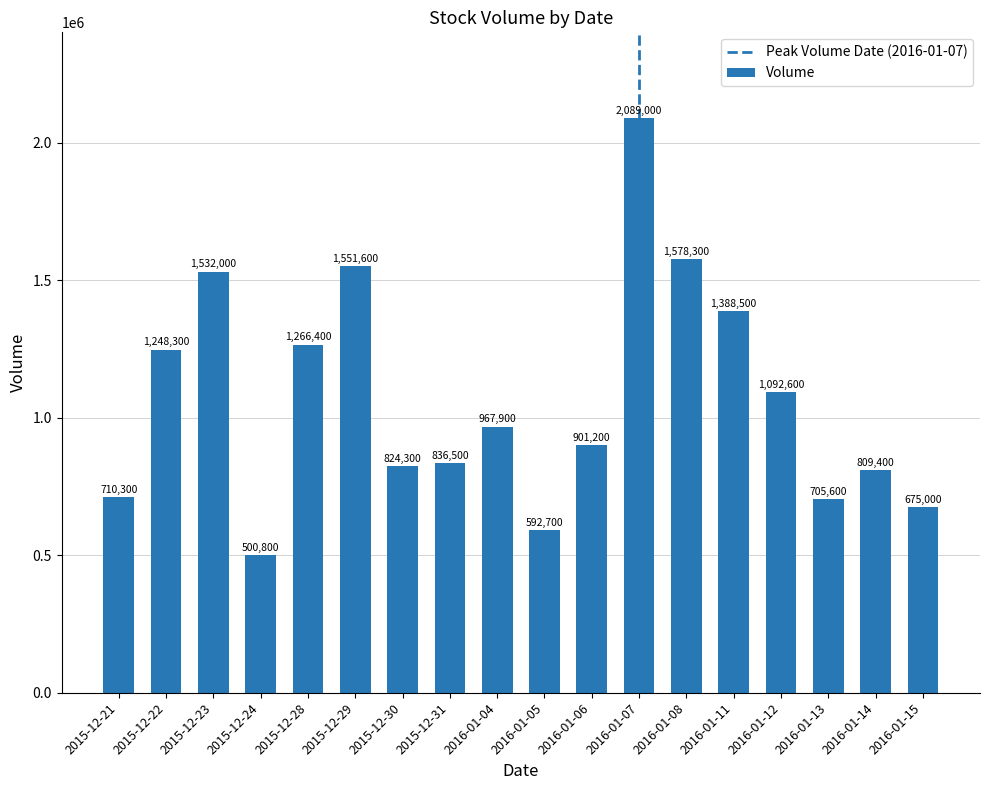

The value at 2016-01-06 is 901200. True or false?

True